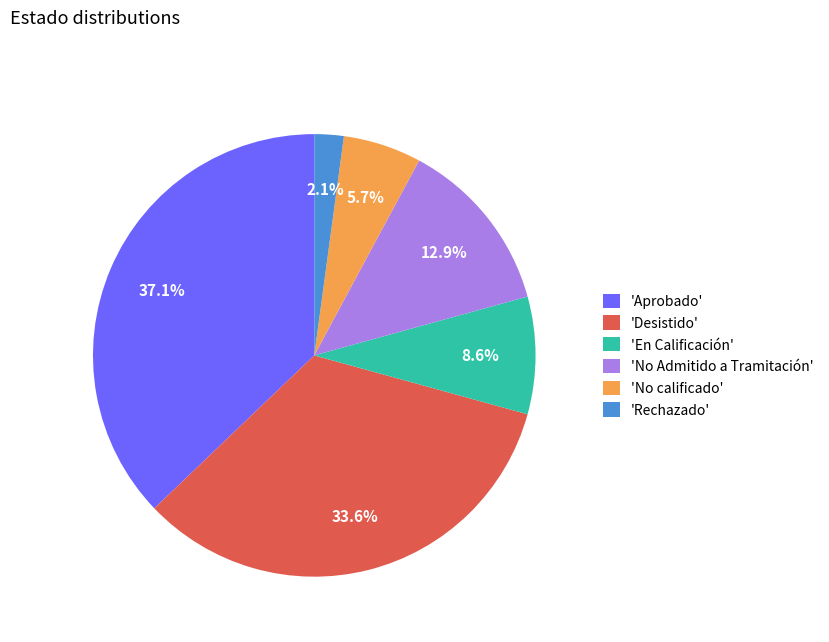

Does any single category account for the majority?

No